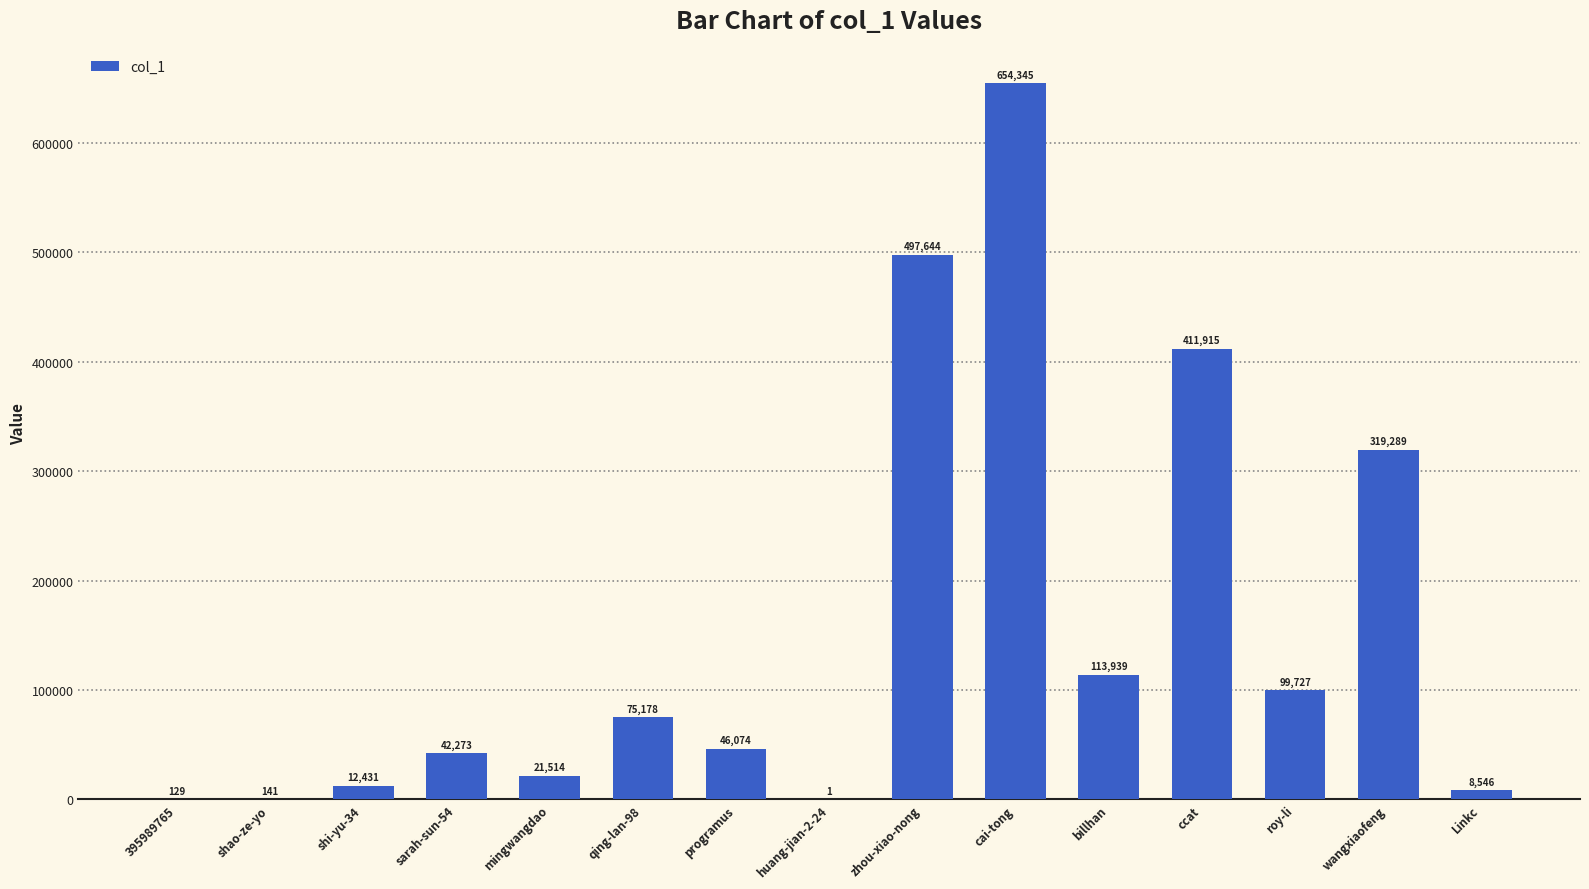

What is the sum of all values?

2303146